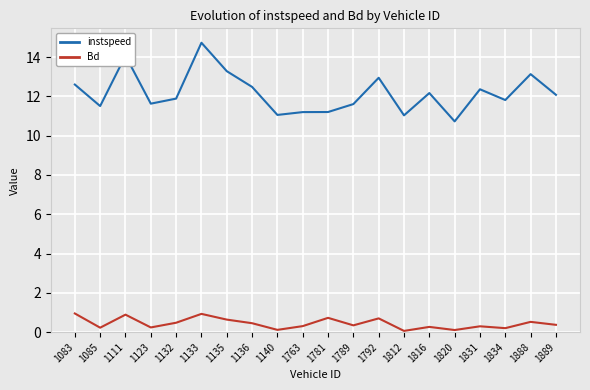

Is it true that instspeed equals 11.5 at 1085?

True